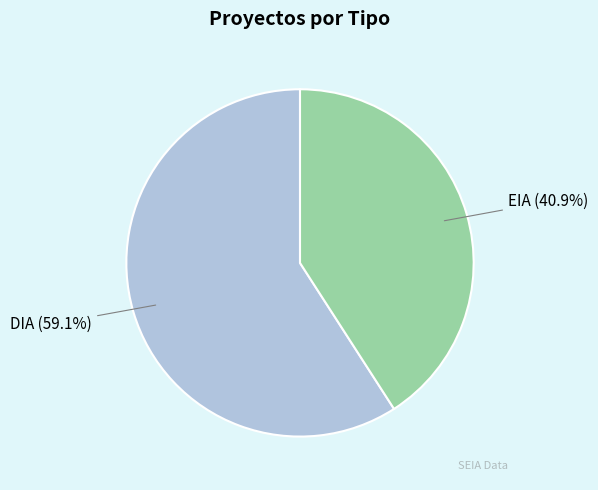

How many segments does this pie chart have?

2